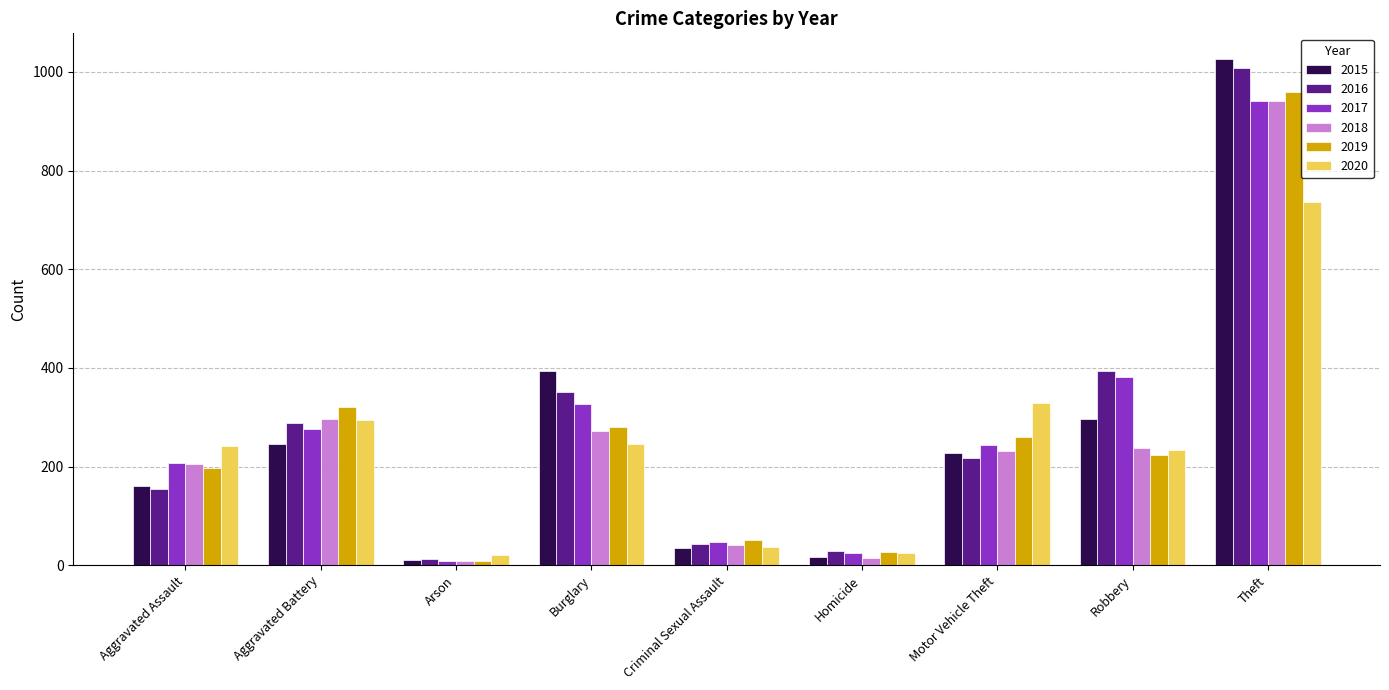

What is the difference between the maximum and second lowest values in the 2017 series?

917